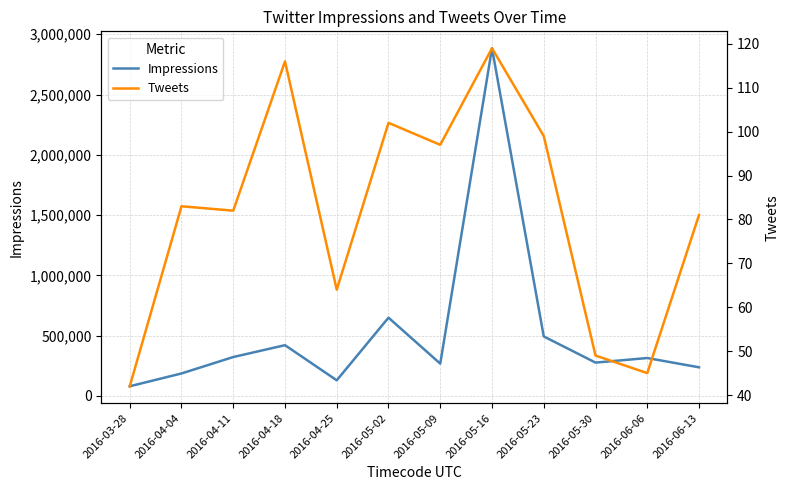

What is the average value of the Tweets series?

82